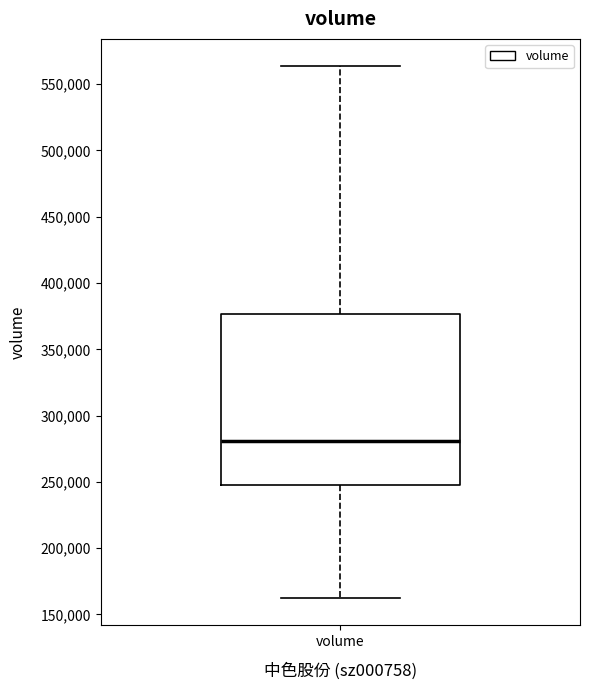

Read this box plot against the y-axis: the position of the median line, the range covered by the box, and the ends of both whiskers. The values are not printed on the chart, so give them approximately, as read against the axis.

median 280000, box 245000 to 375000, whiskers 160000 to 565000